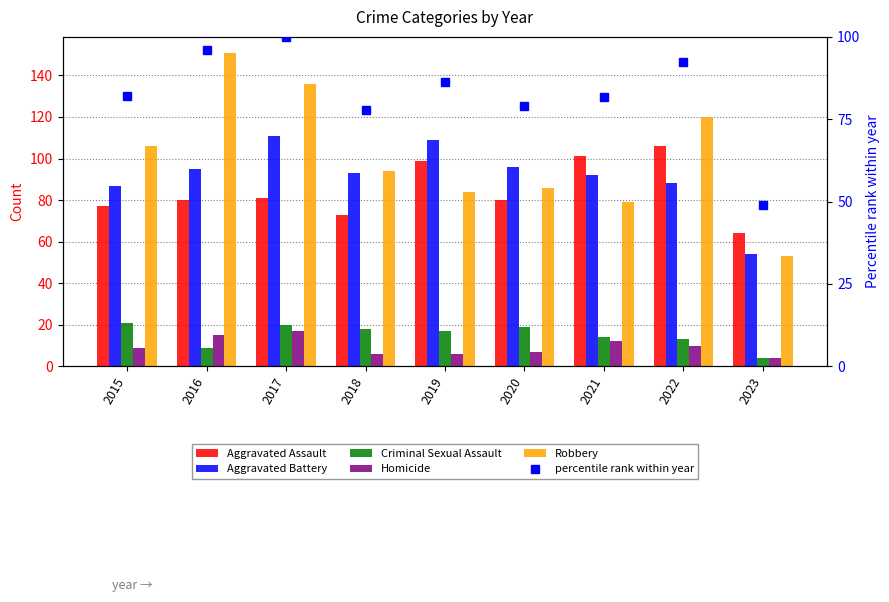

What is the highest value of the Aggravated Assault series?

106.0